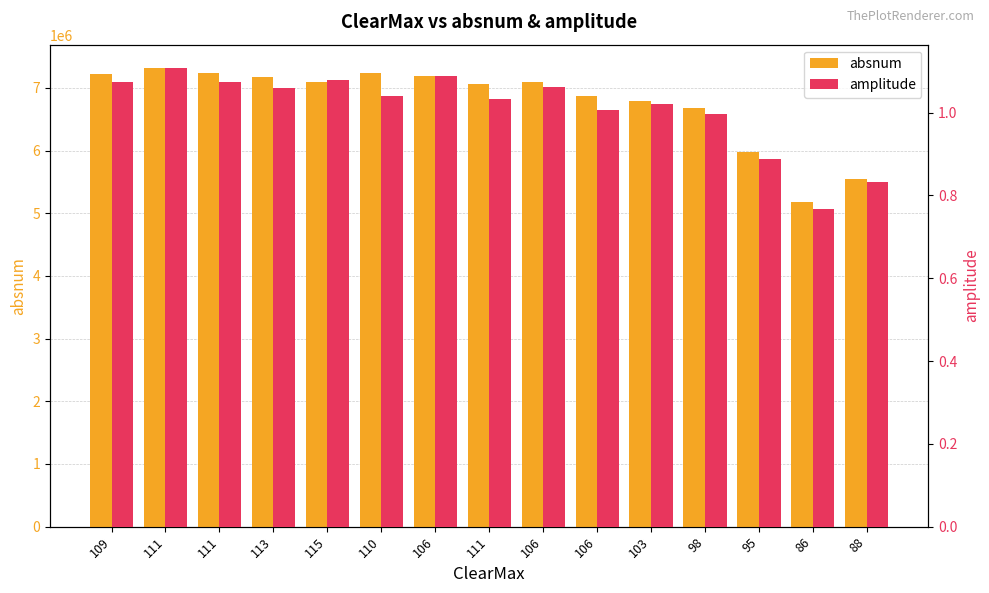

Count the number of data series in this chart.

2